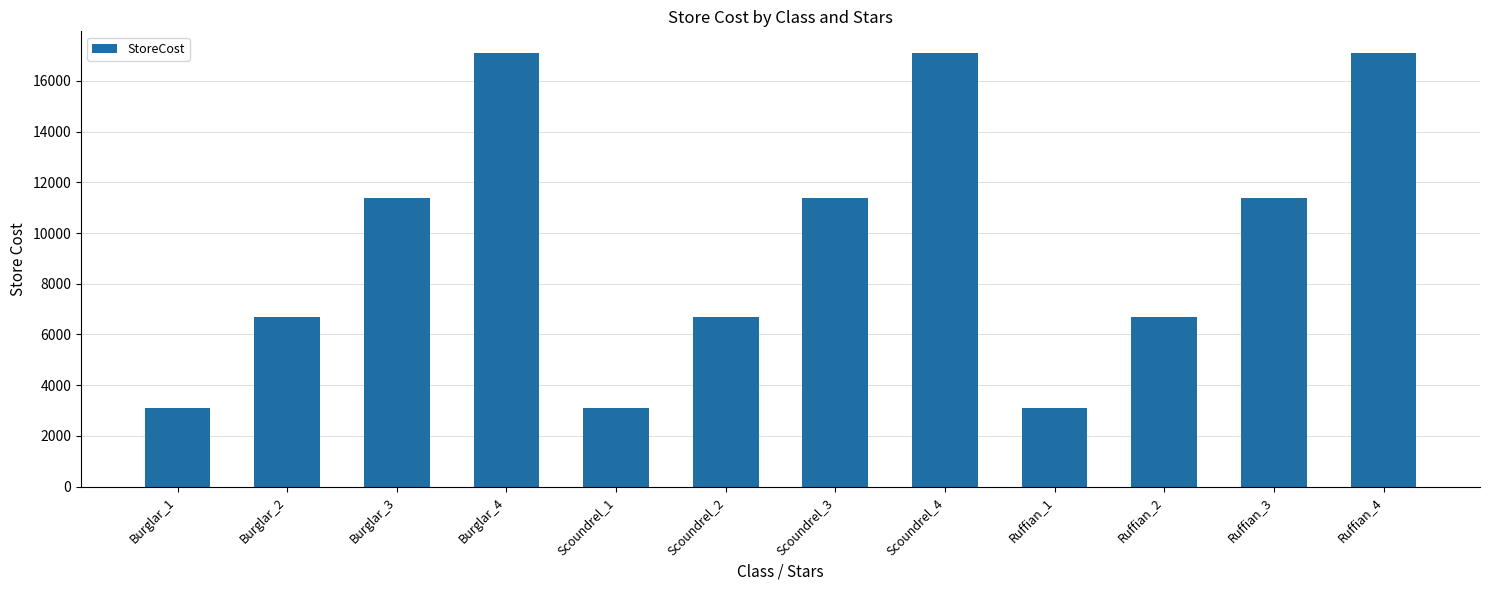

Reading left to right, list all the values displayed in this chart.

Burglar_1=3100	Burglar_2=6700	Burglar_3=11400	Burglar_4=17100	Scoundrel_1=3100	Scoundrel_2=6700	Scoundrel_3=11400	Scoundrel_4=17100	Ruffian_1=3100	Ruffian_2=6700	Ruffian_3=11400	Ruffian_4=17100